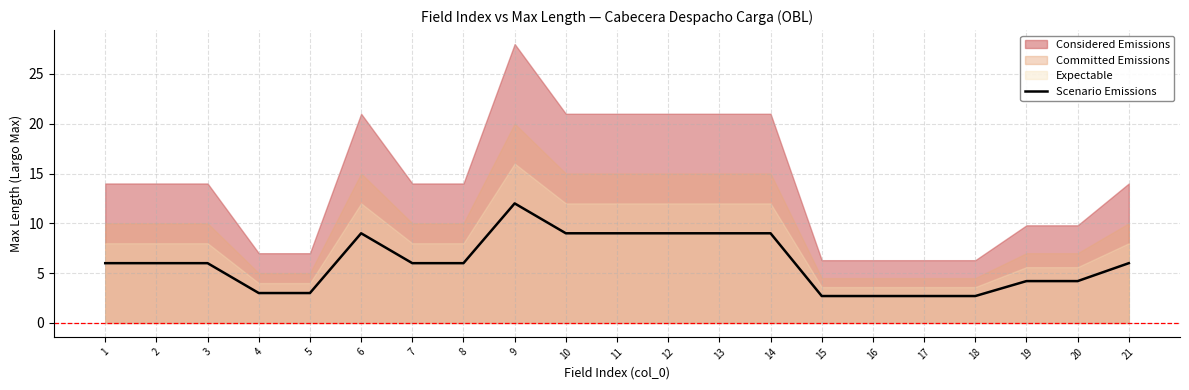

True or false: the data shows 0.7 at 18.

False